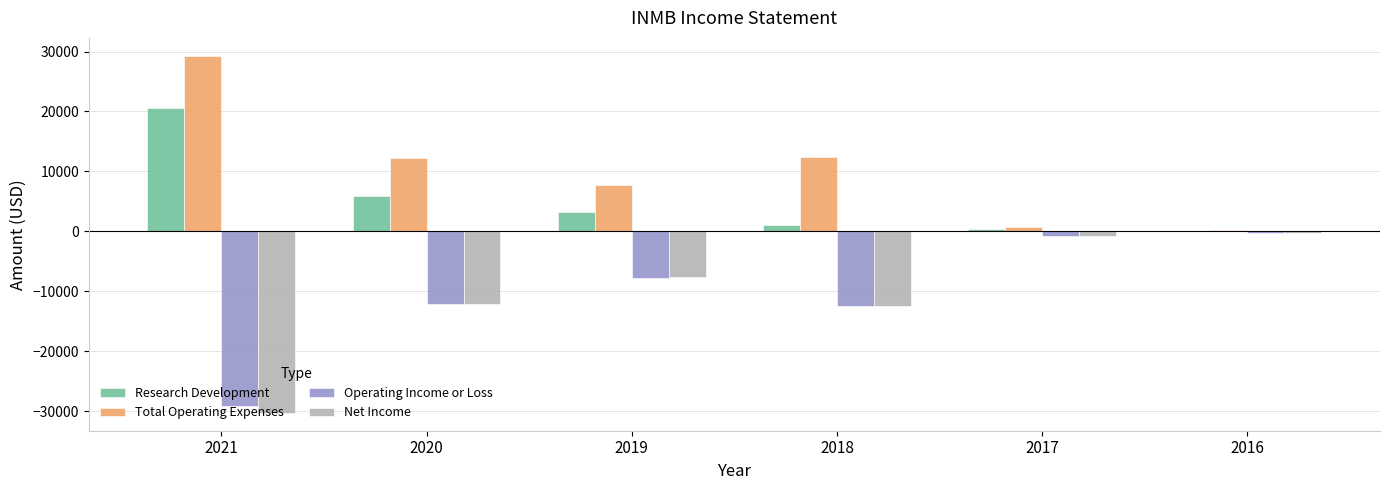

Where is Operating Income or Loss nearest to the value -14750?

2018